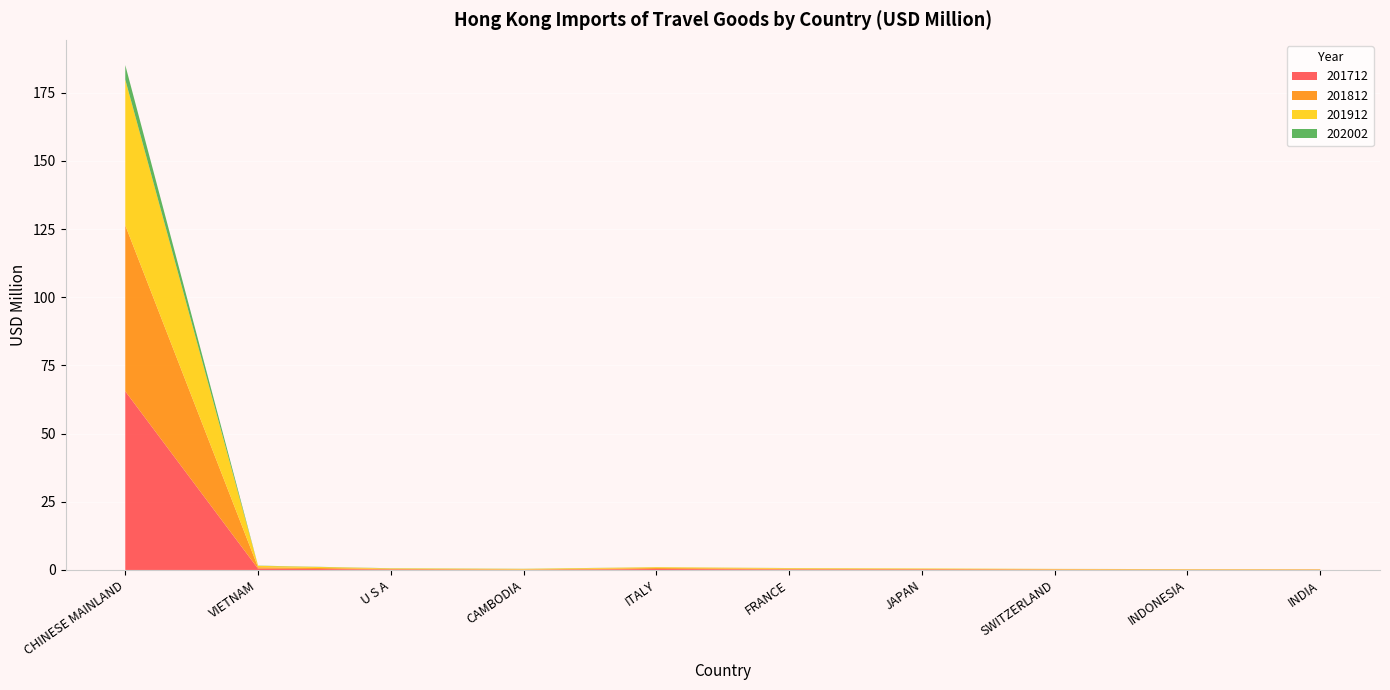

Reading left to right, transcribe all the data shown in this chart.

201712: CHINESE MAINLAND=65.5	VIETNAM=0.5	U S A=0.2	CAMBODIA=0.1	ITALY=0.4	FRANCE=0.2	JAPAN=0.2	SWITZERLAND=0.1	INDONESIA=0.1	INDIA=0.1
201812: CHINESE MAINLAND=60.9	VIETNAM=0.5	U S A=0.2	CAMBODIA=0.1	ITALY=0.4	FRANCE=0.2	JAPAN=0.2	SWITZERLAND=0.1	INDONESIA=0.1	INDIA=0.1
201912: CHINESE MAINLAND=53.4	VIETNAM=0.5	U S A=0.2	CAMBODIA=0.2	ITALY=0.3	FRANCE=0.2	JAPAN=0.2	SWITZERLAND=0.1	INDONESIA=0.1	INDIA=0.1
202002: CHINESE MAINLAND=5.3	VIETNAM=0.1	U S A=0.0	CAMBODIA=0.0	ITALY=0.0	FRANCE=0.0	JAPAN=0.0	SWITZERLAND=0.0	INDONESIA=0.0	INDIA=0.0